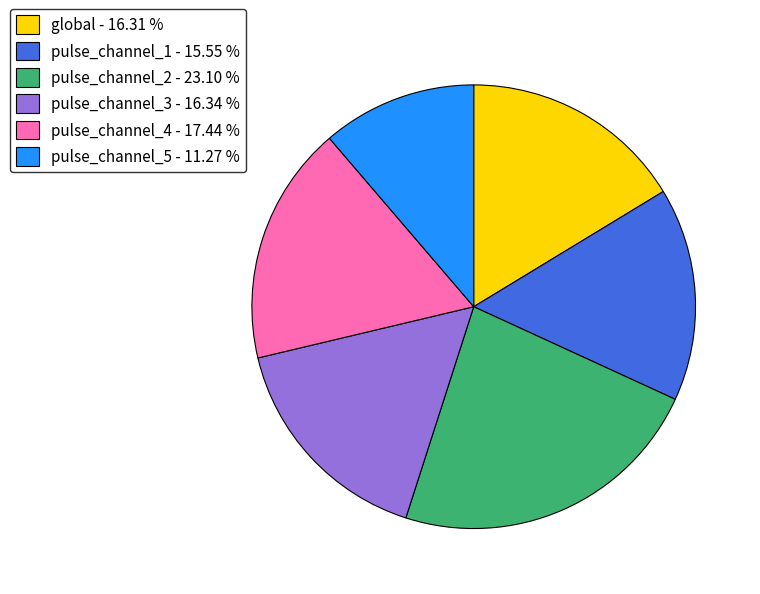

Is the sum of pulse_channel_3 - 16.34 % and pulse_channel_2 - 23.10 % greater than half?

No